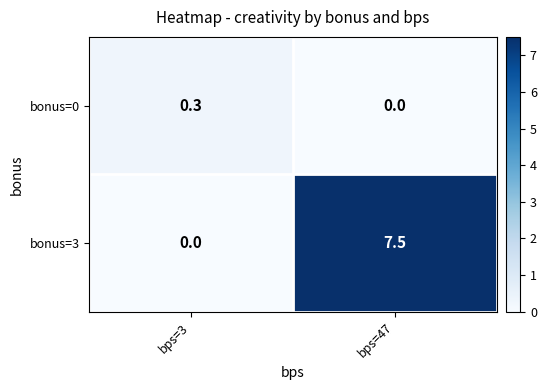

What is the maximum value shown in the chart?

7.5